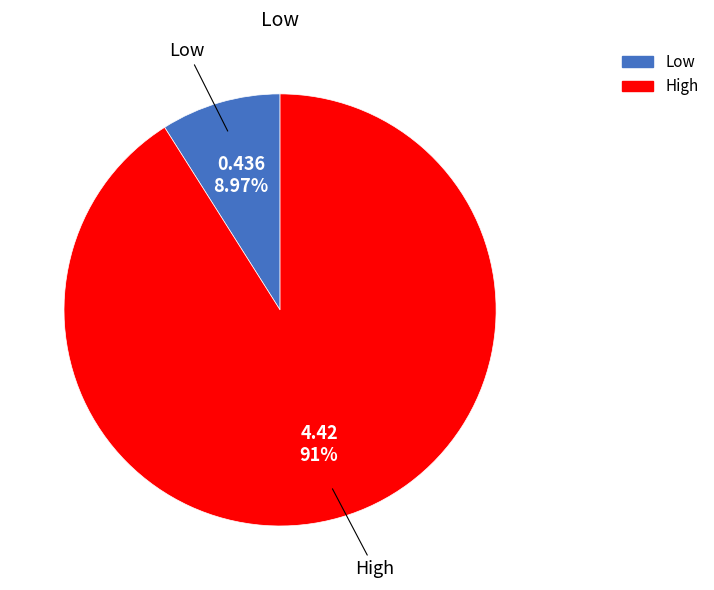

To the nearest percent, what is the combined percentage of Low and High?

100%